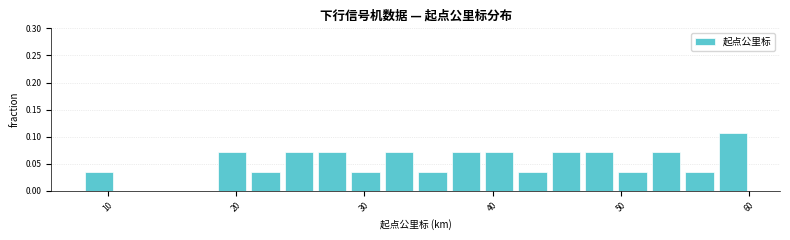

Read against the x-axis, roughly where is the centre of the tallest bar?

59